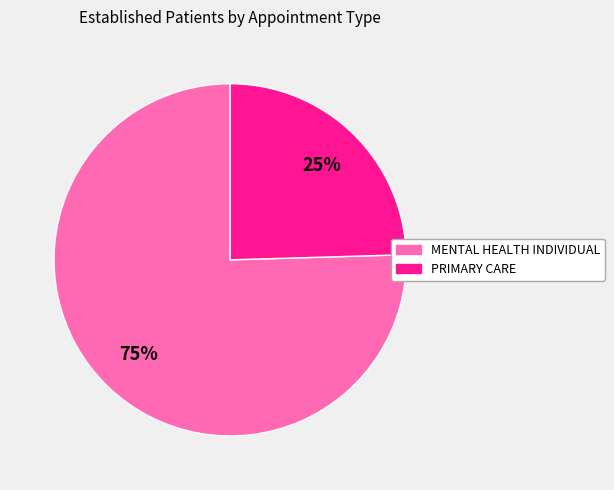

Is there any slice that represents more than half of the pie?

Yes